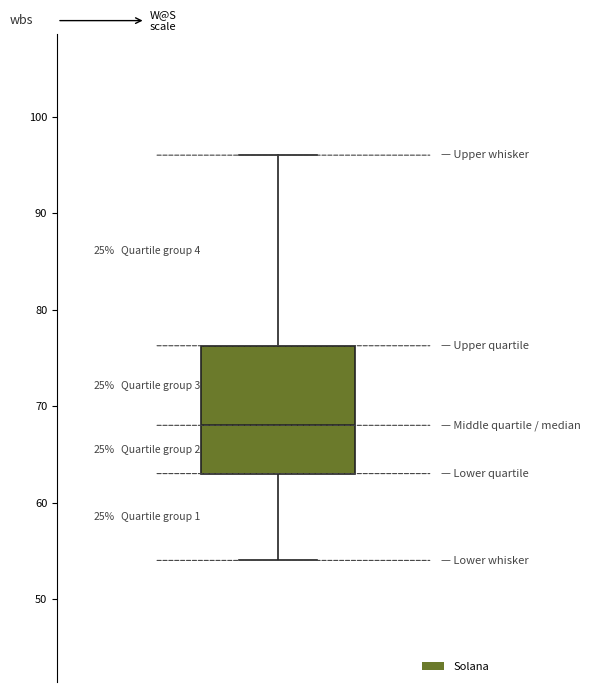

Where is the upper edge of the box on the y-axis? The values are not printed on the chart, so give them approximately, as read against the axis.

76